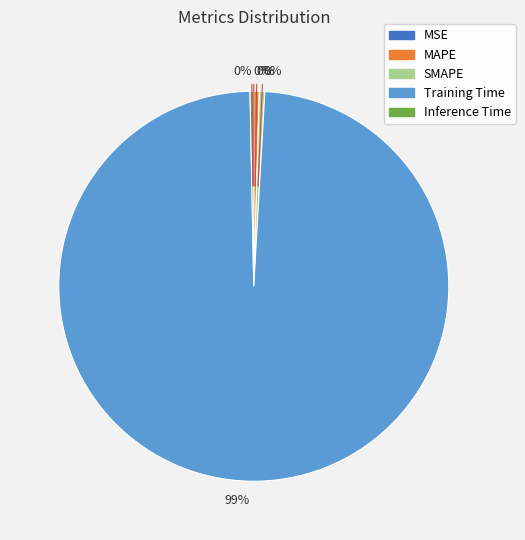

To the nearest percent, what is the average slice percentage?

20%